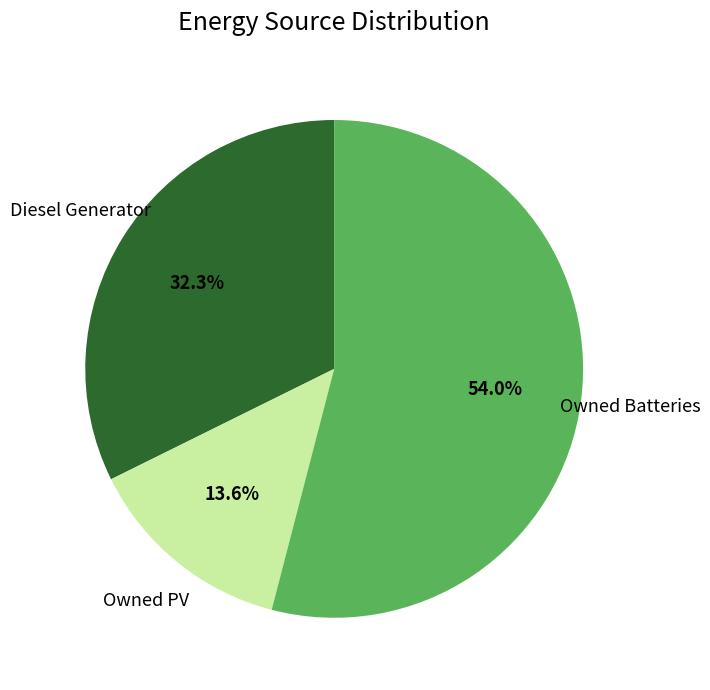

Is there a majority slice in this chart?

Yes